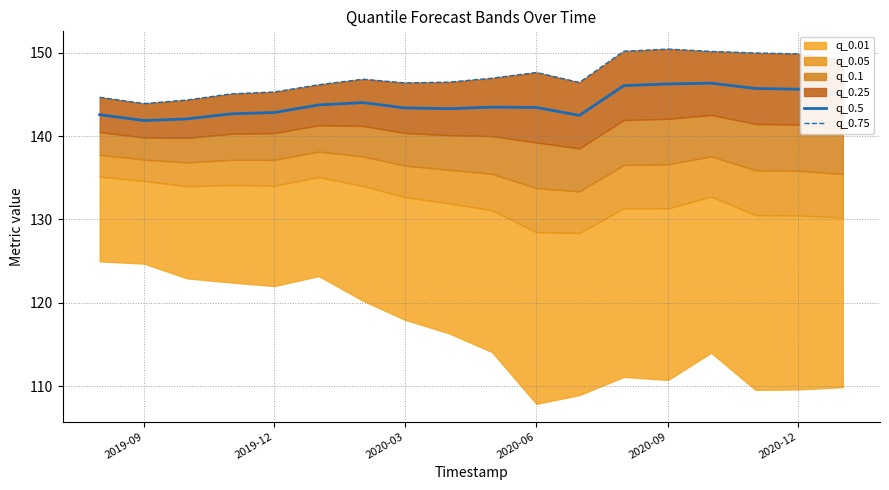

What is the lowest value of the q_0.5 series?

141.9